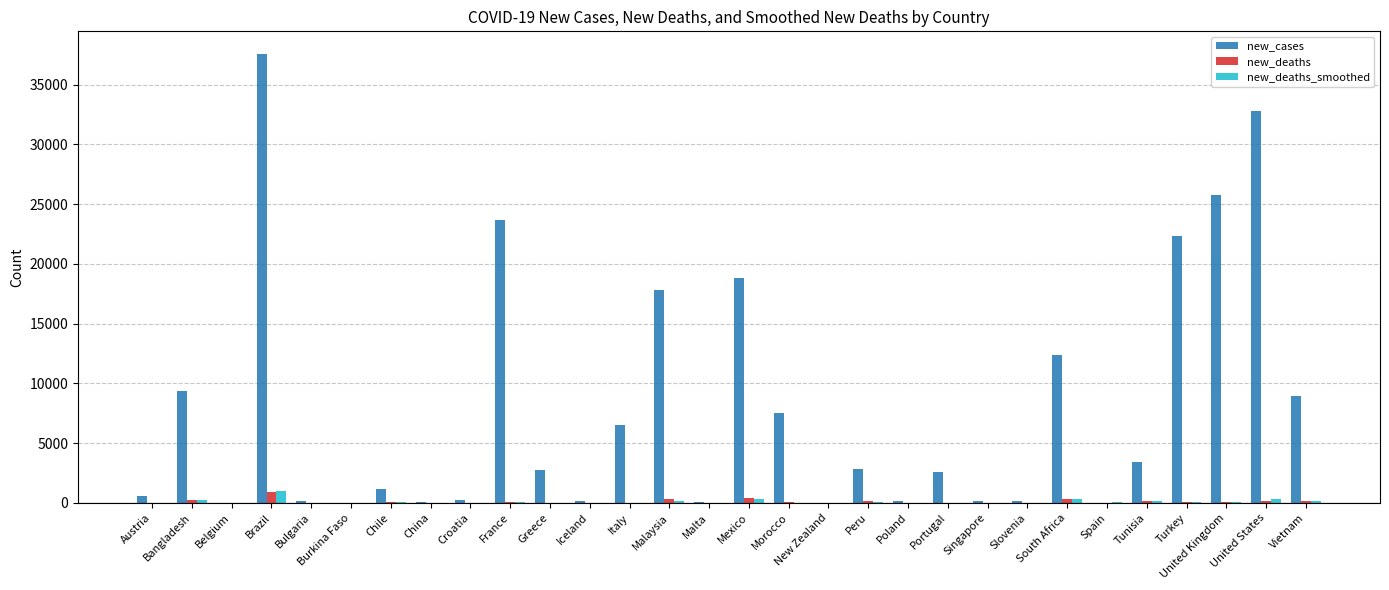

What is the maximum value shown in the chart?

37582.0